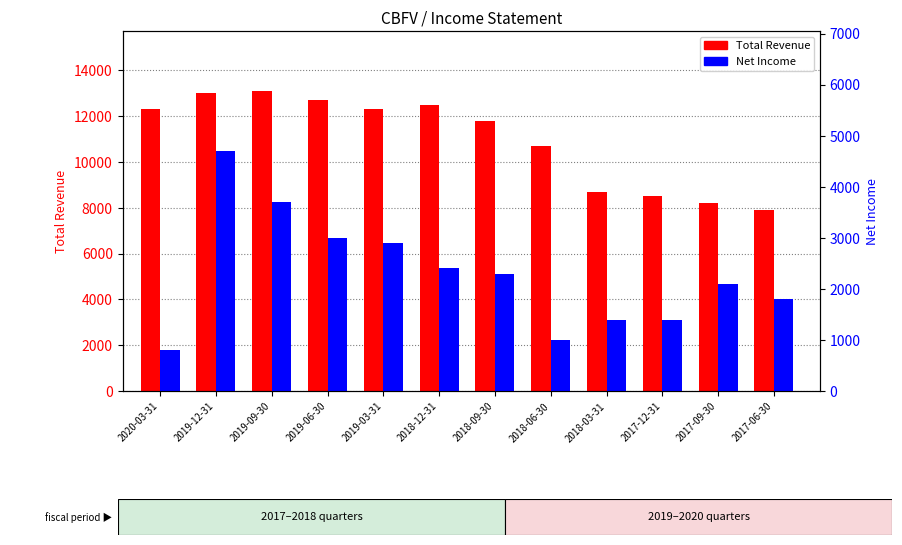

Which category has the highest value across all series?

2019-09-30